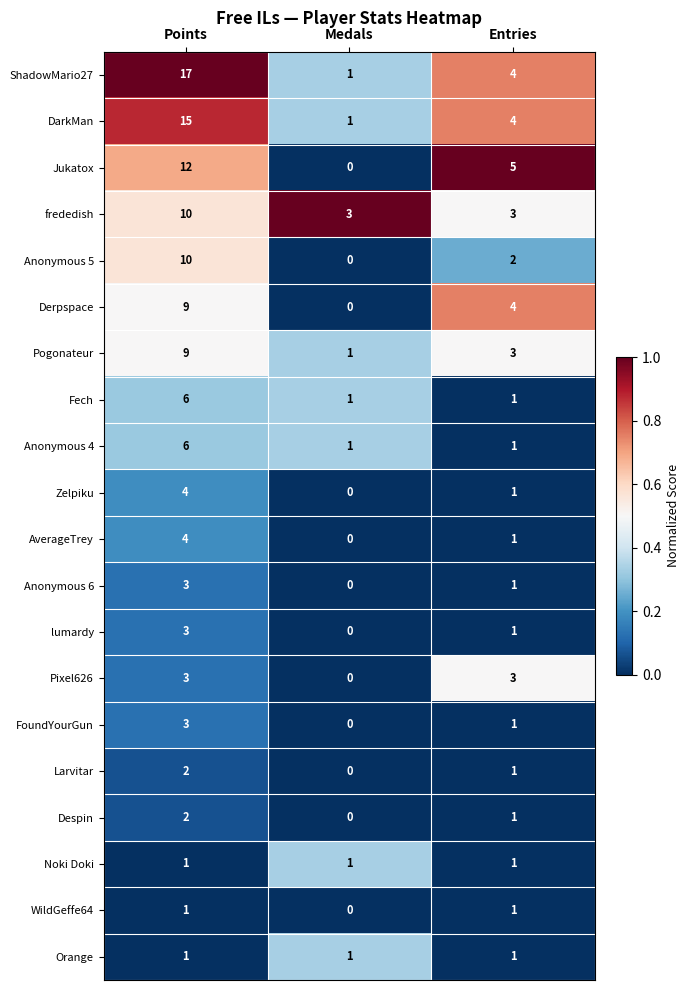

Is it true that Anonymous 4 equals 3 at Points?

False